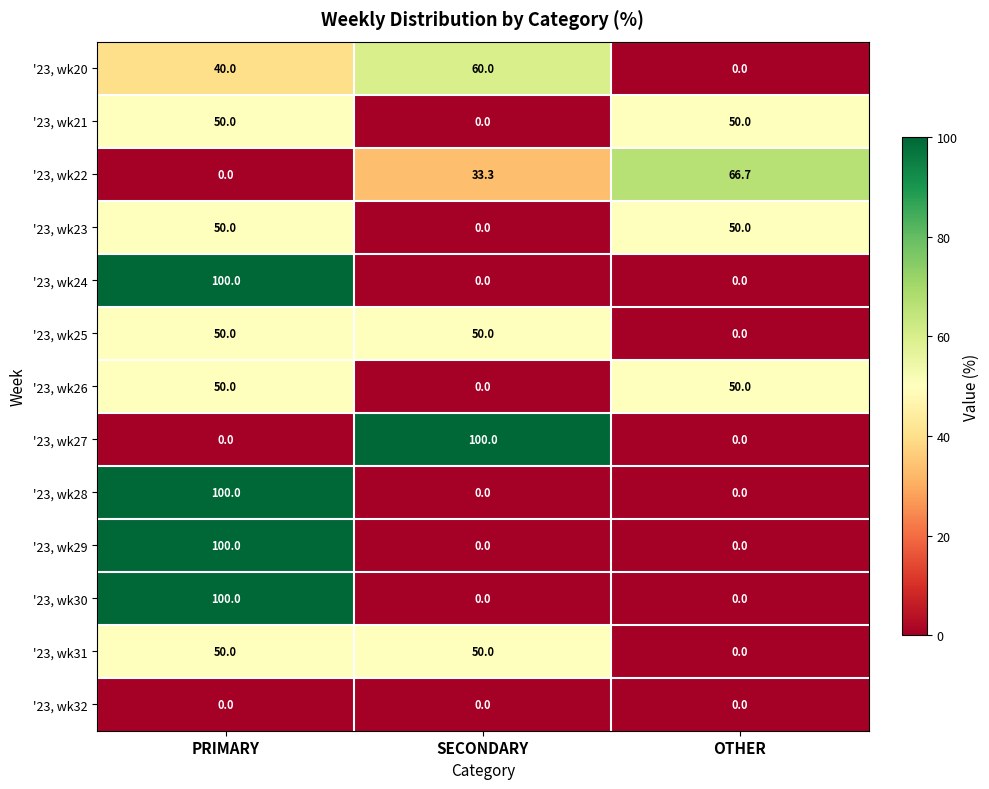

What is the difference between the highest and lowest values at PRIMARY?

100.0